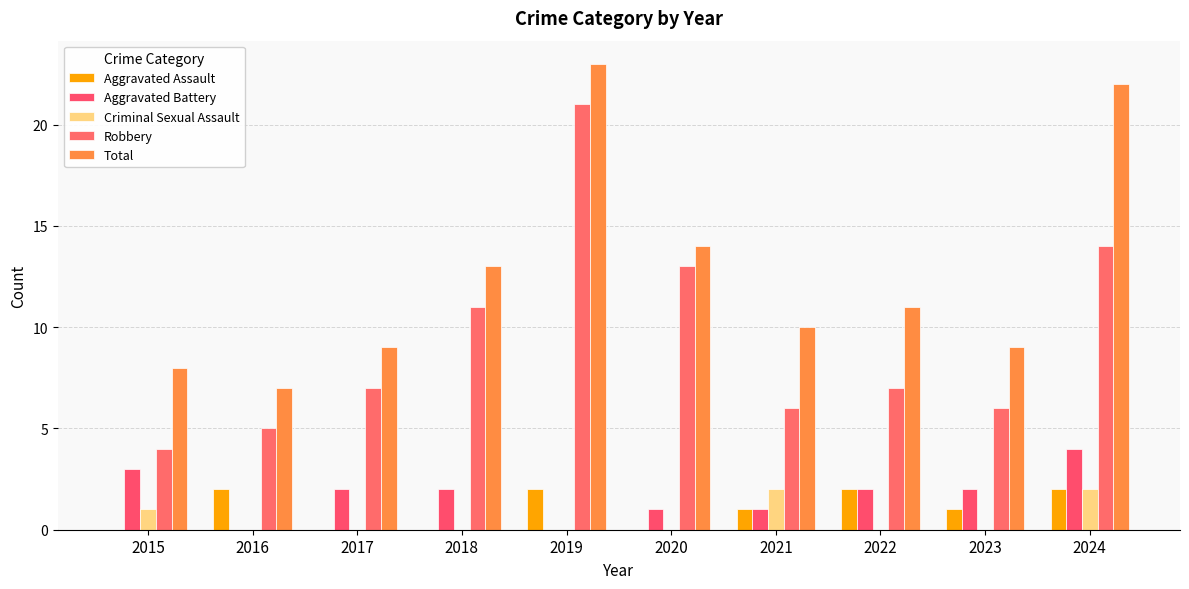

At which label is Criminal Sexual Assault closest to 1?

2015